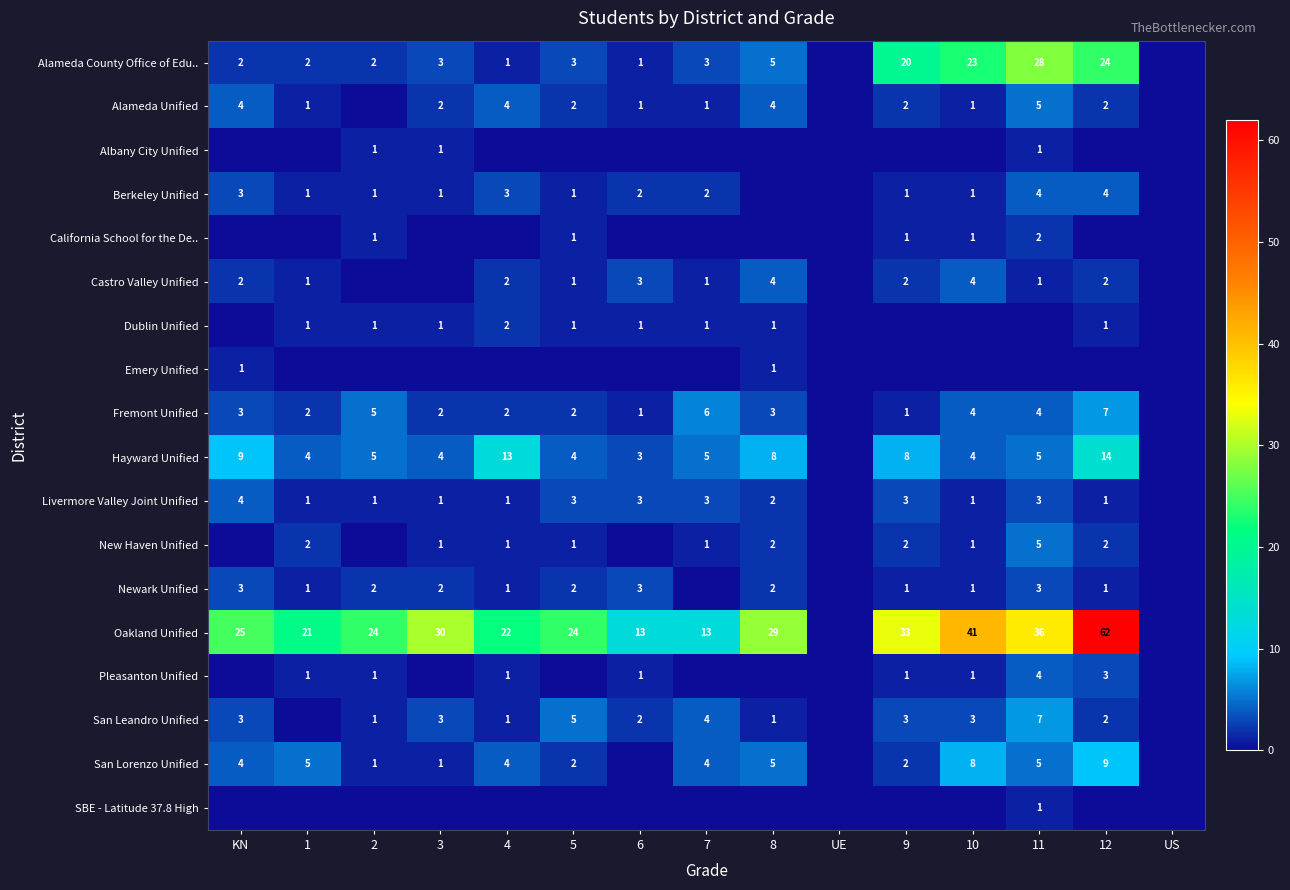

What is the sum of the Pleasanton Unified values at 1 and 10?

2